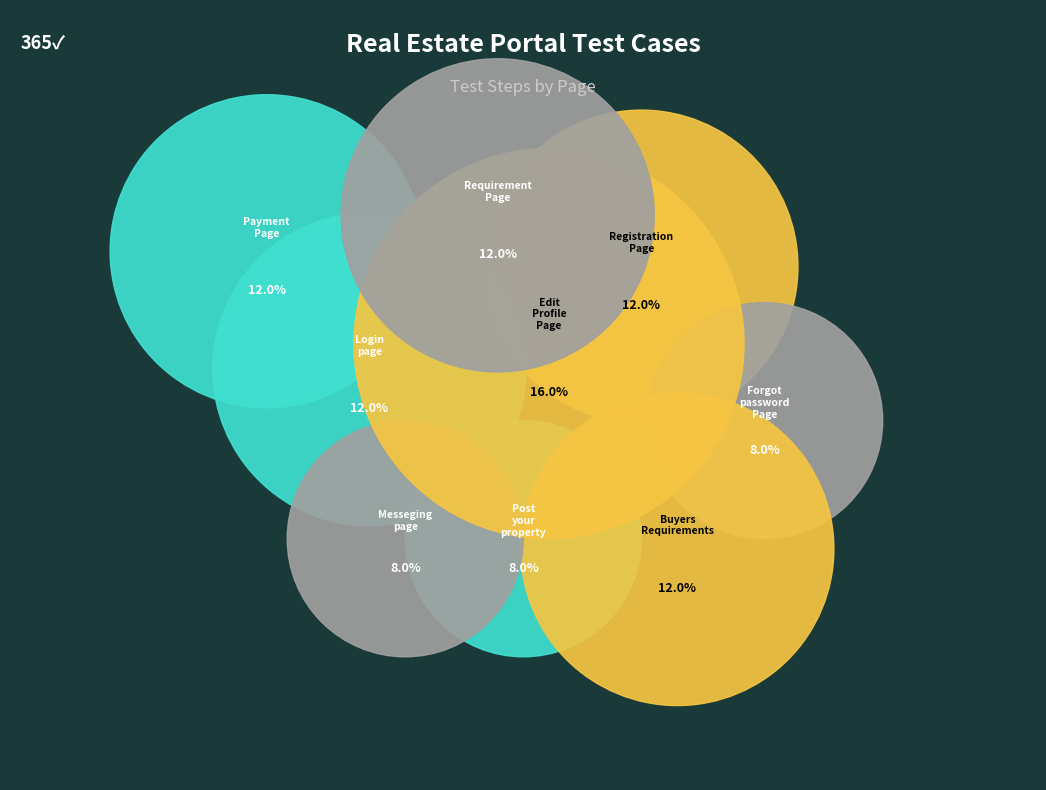

Is there a majority slice in this chart?

No